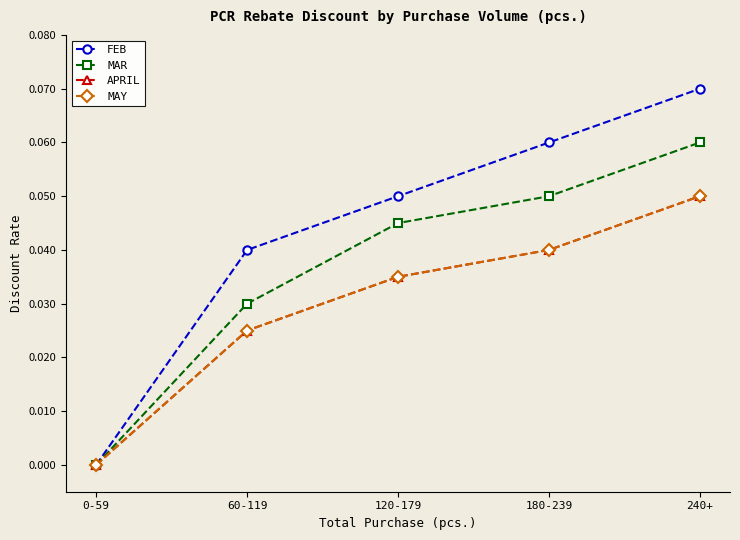

Which series has the largest total across all categories?

FEB